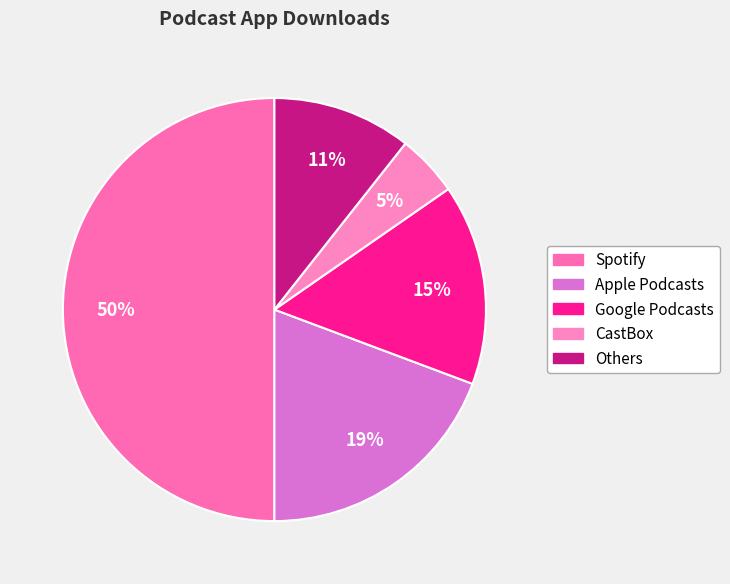

Combined, what portion of the pie is CastBox and Others?

15.4%